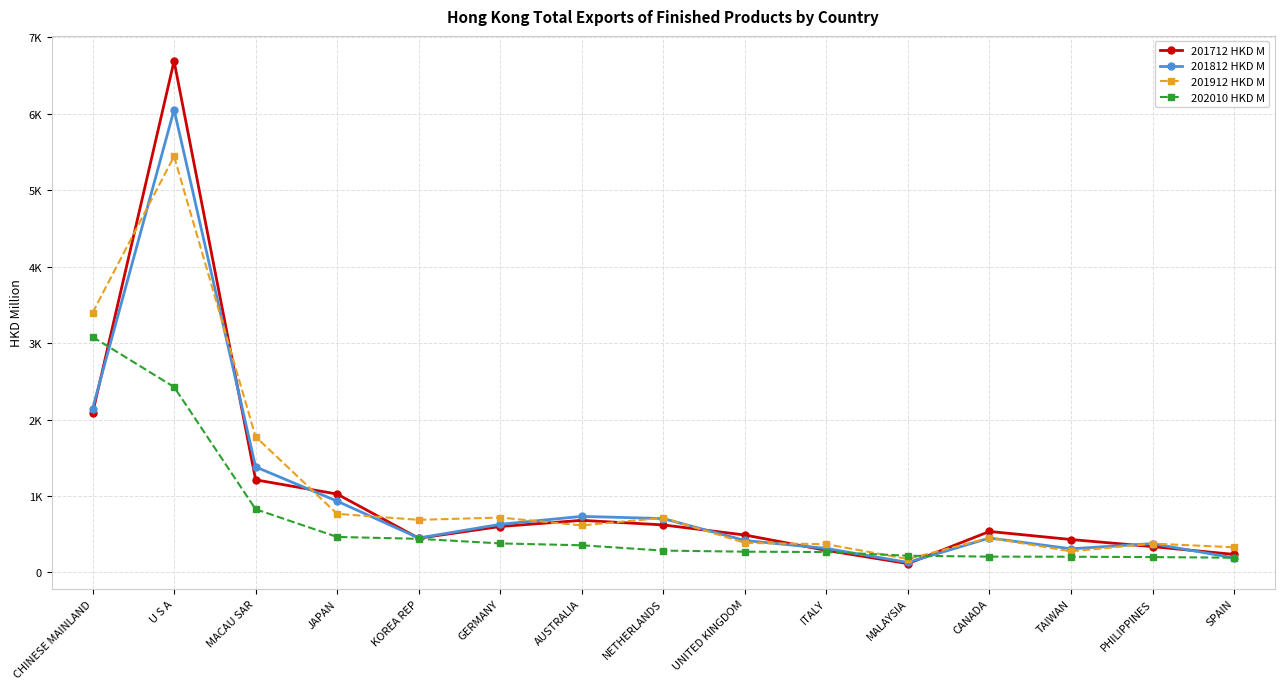

Between SPAIN and ITALY, which is larger?

ITALY